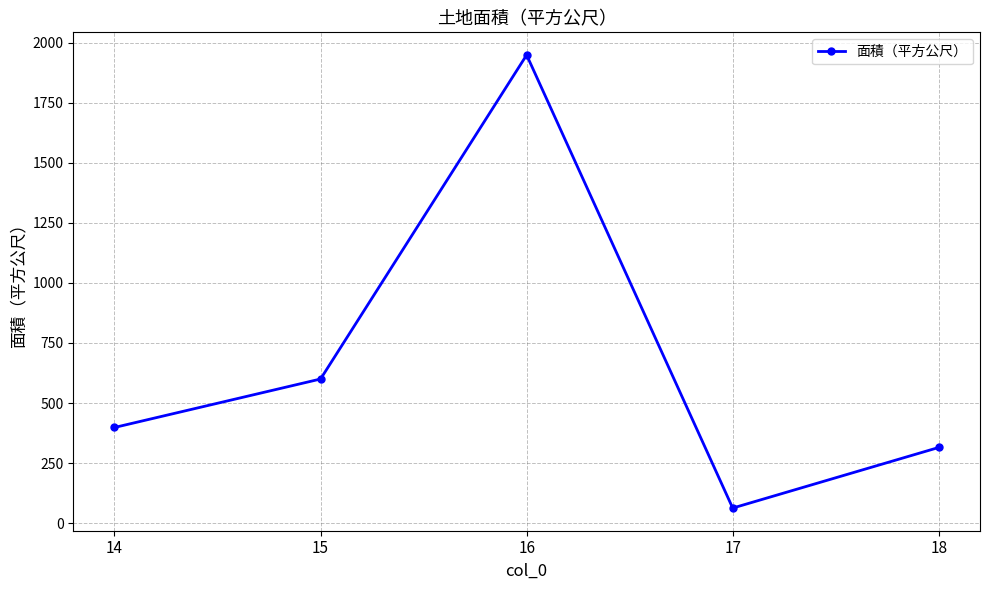

What is the maximum value shown in the chart?

1949.1